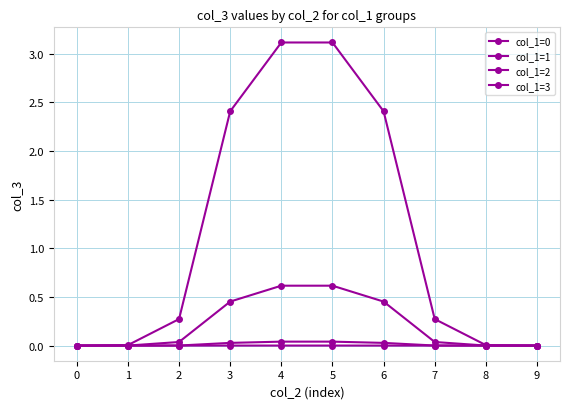

How many data points does each series have?

10